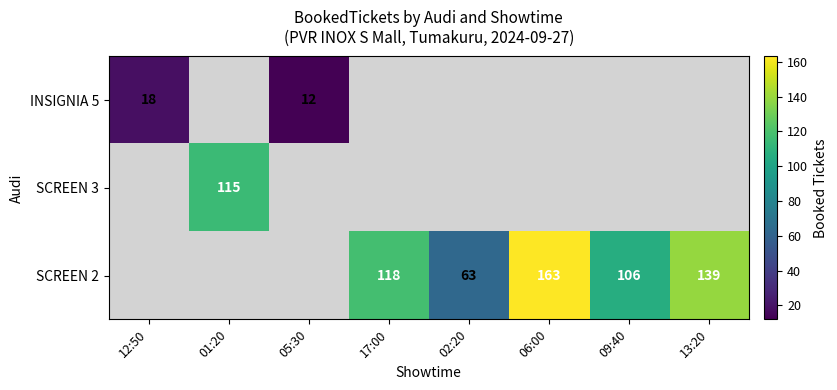

True or false: SCREEN 2 has a value of 291 at 06:00.

False